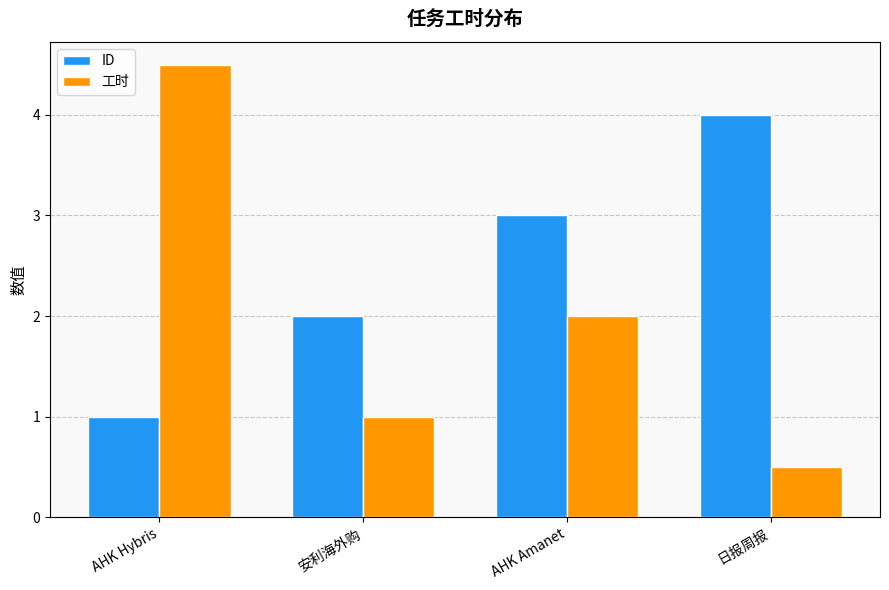

List the labels in order of ID value, smallest first.

AHK Hybris, 安利海外购, AHK Amanet, 日报周报